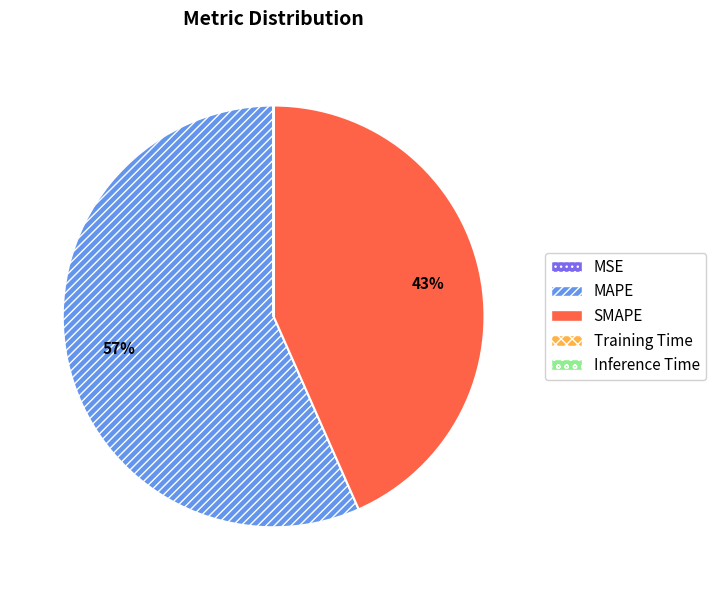

What is the ratio of the value at SMAPE to the value at MAPE?

0.8